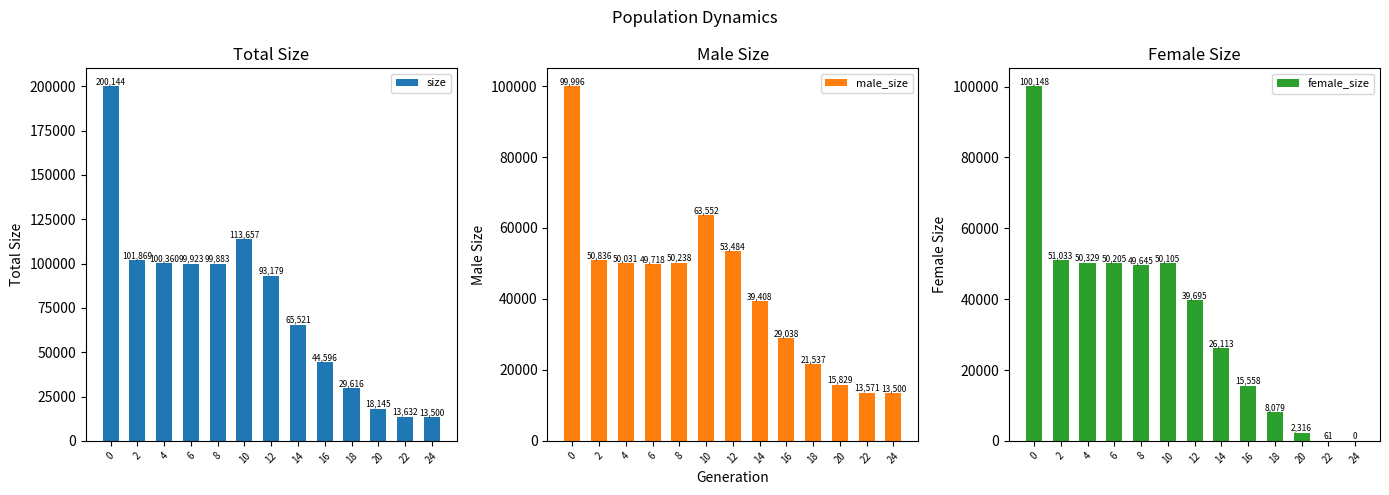

What is the difference between the female_size values at 10 and 8?

460